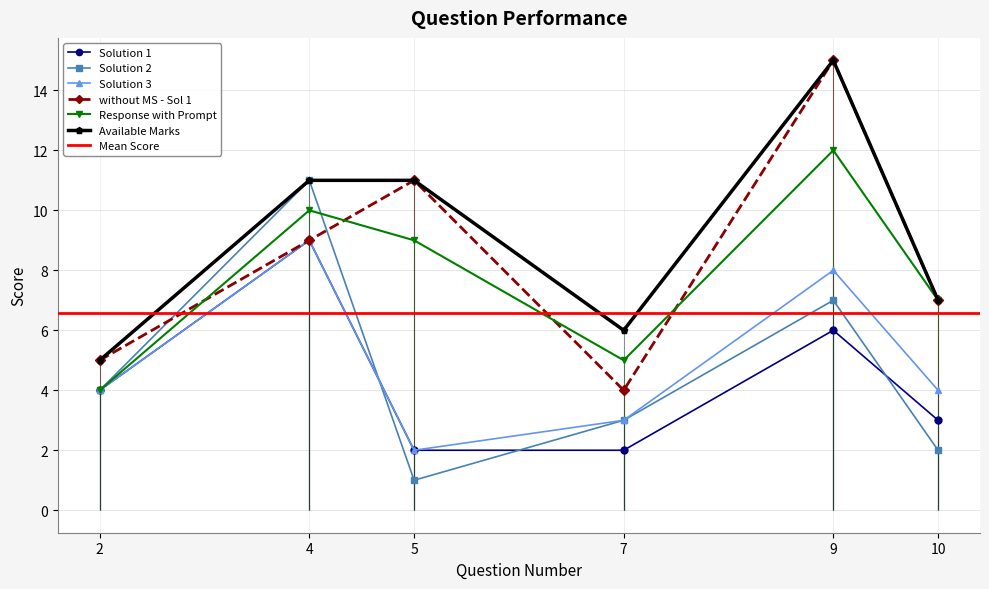

Rank the series at 5 from lowest to highest value.

Solution 2, Solution 1, Solution 3, Response with Prompt, without MS - Sol 1, Available Marks